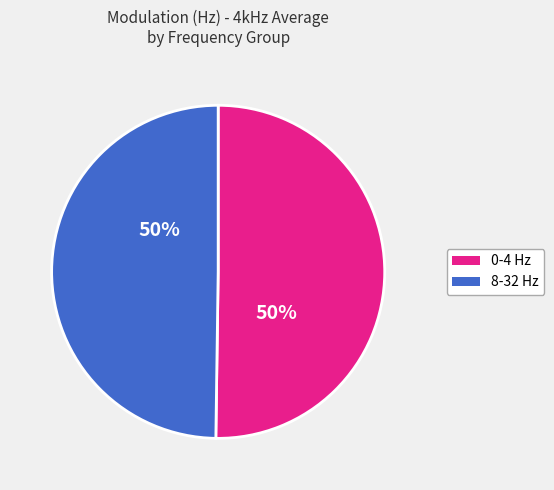

To the nearest percent, what is the average slice percentage?

50%